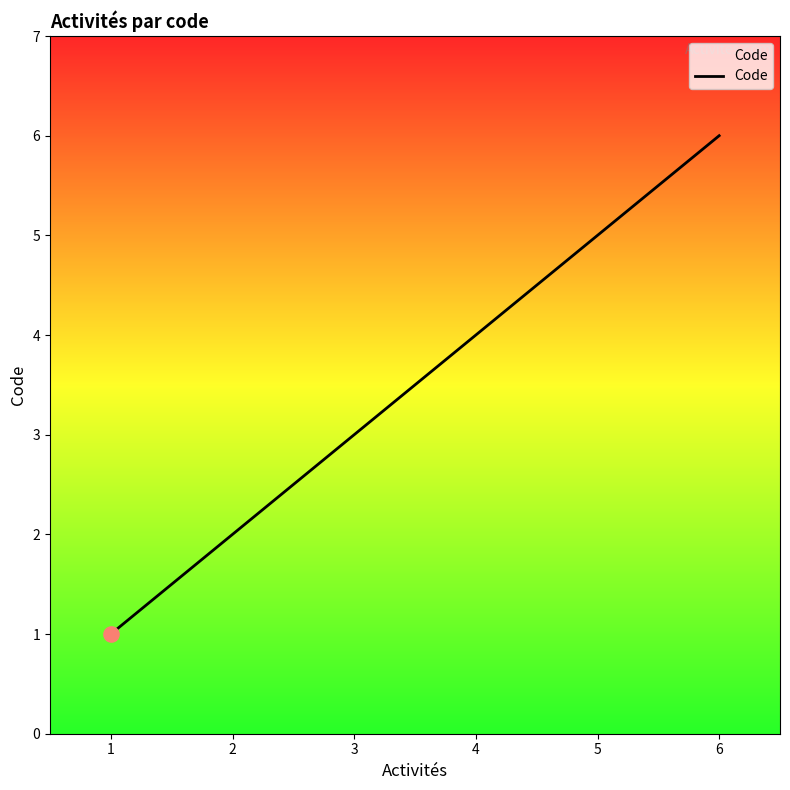

What is the change in value from 1 to 4?

+3